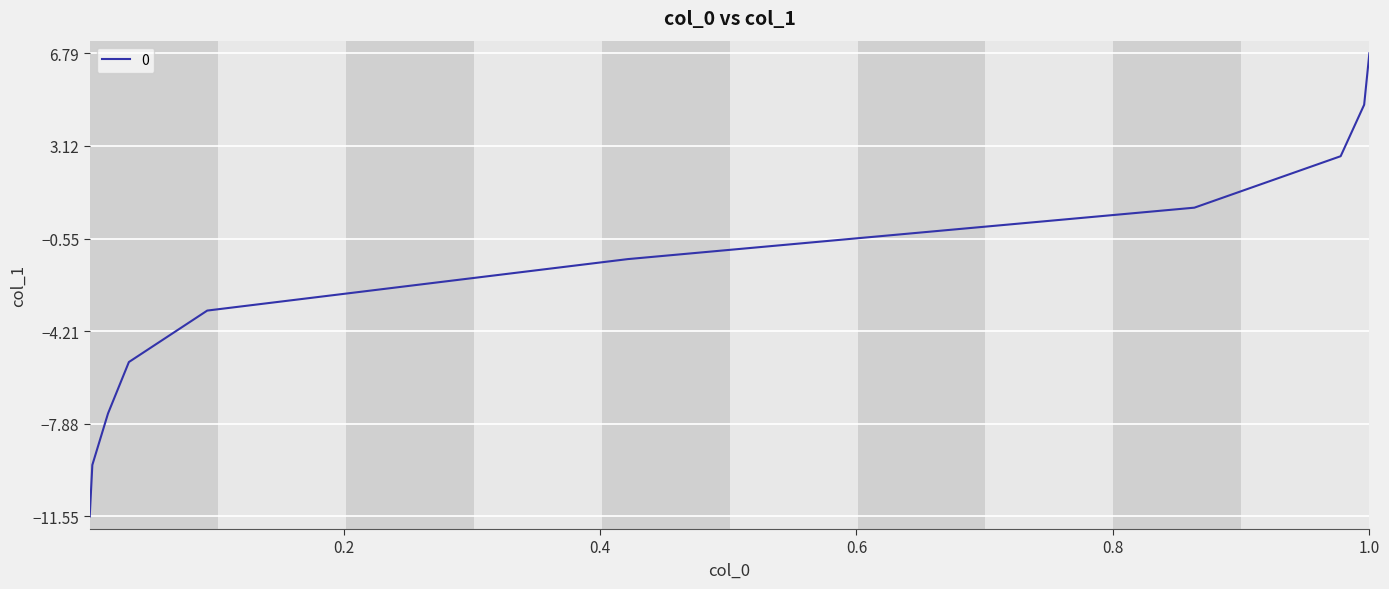

How many lines are shown in the chart?

1